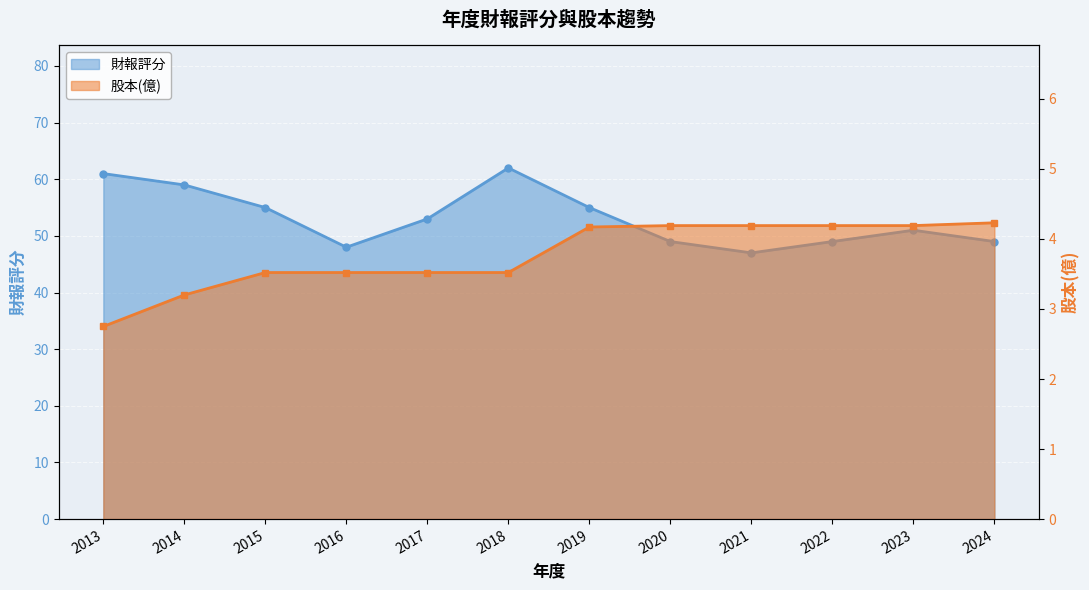

What is the total value across all series at 2022?

53.2